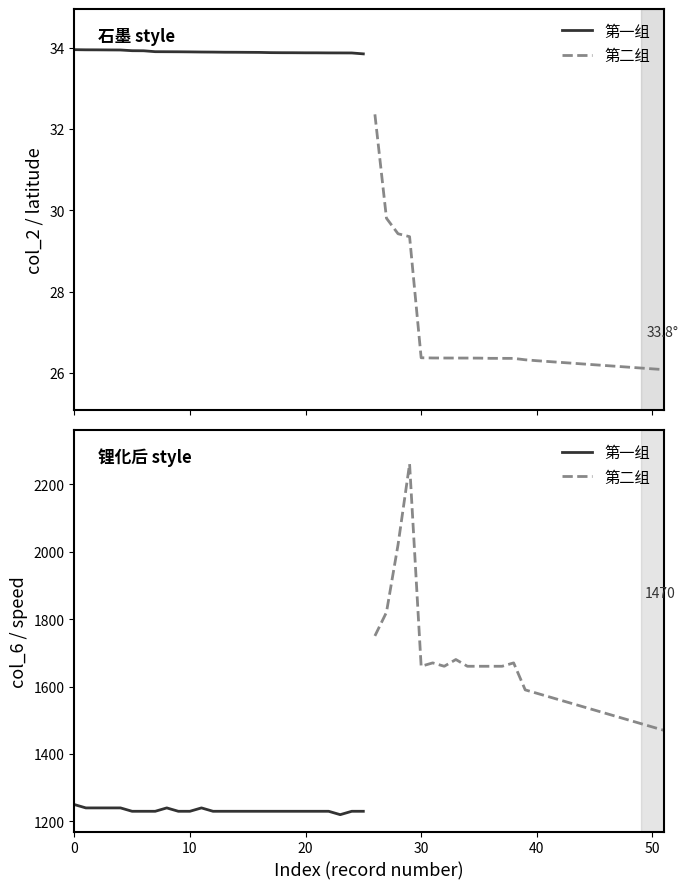

What is the average value of the 第一组 series?

1233